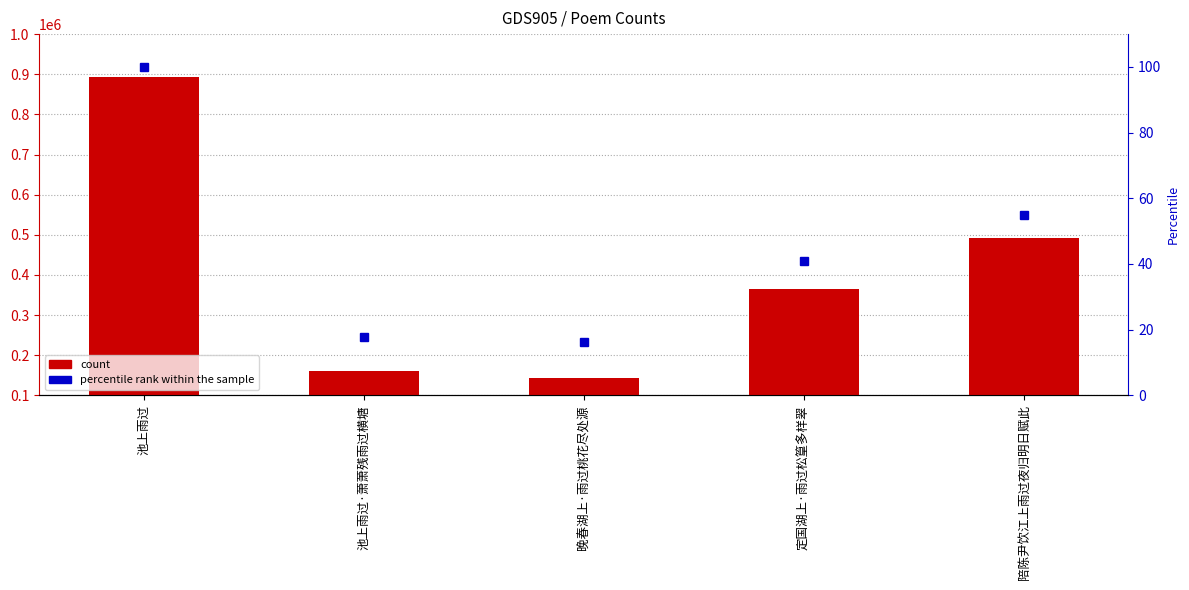

How many values in the percentile rank within the sample series are below 40?

2